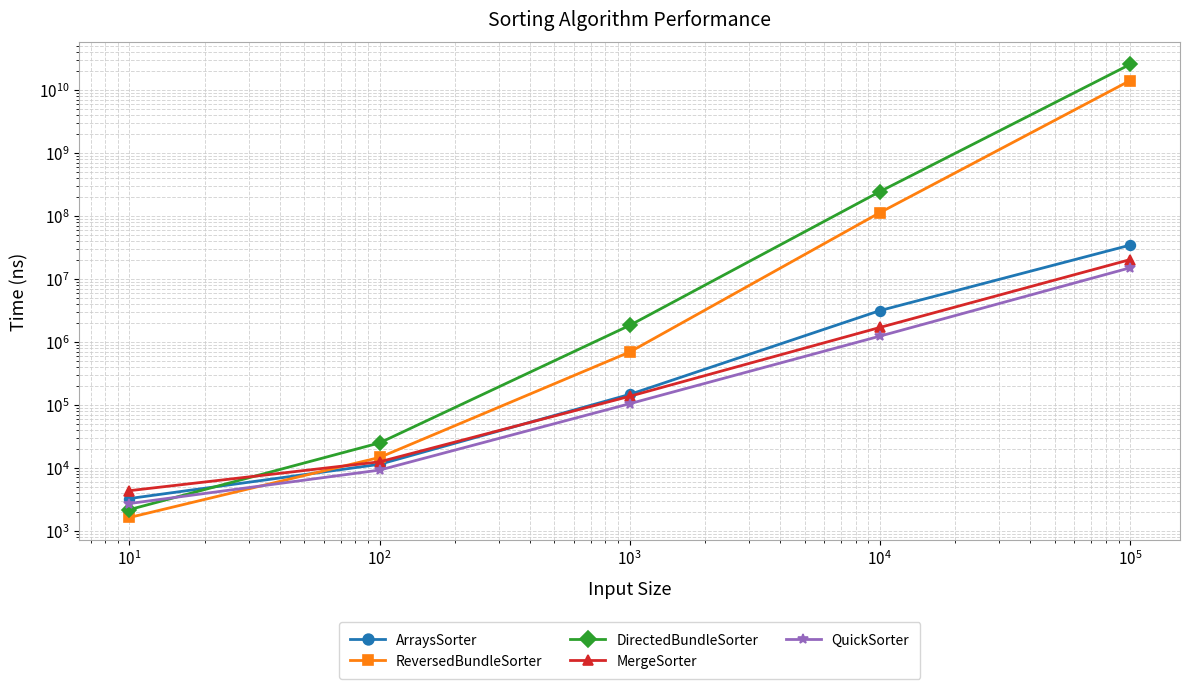

What is the difference between the second highest and minimum values in the ReversedBundleSorter series?

113336190